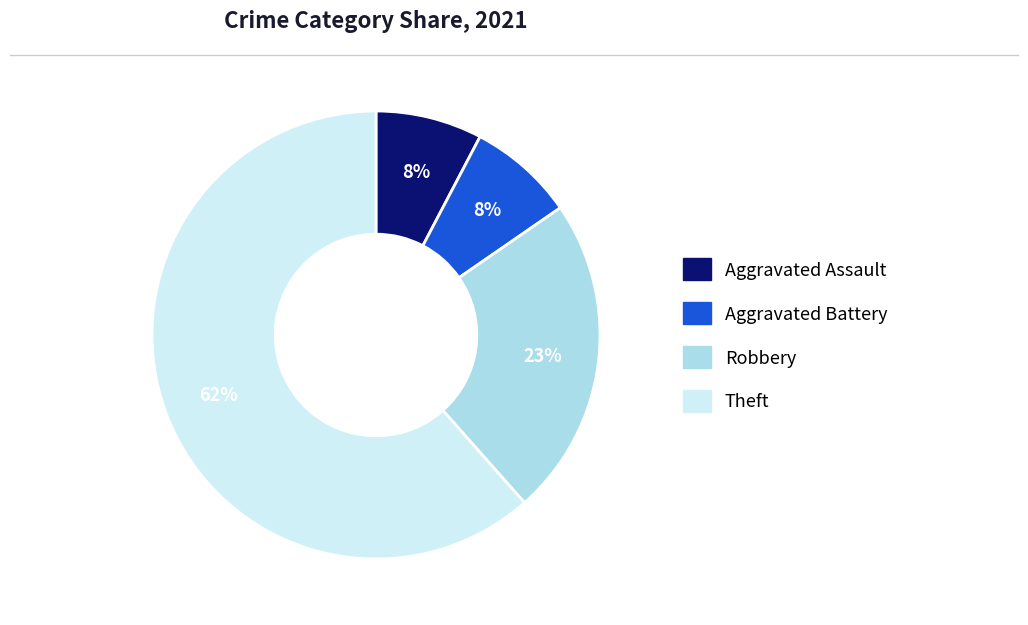

To the nearest percent, what is the average slice percentage?

25%